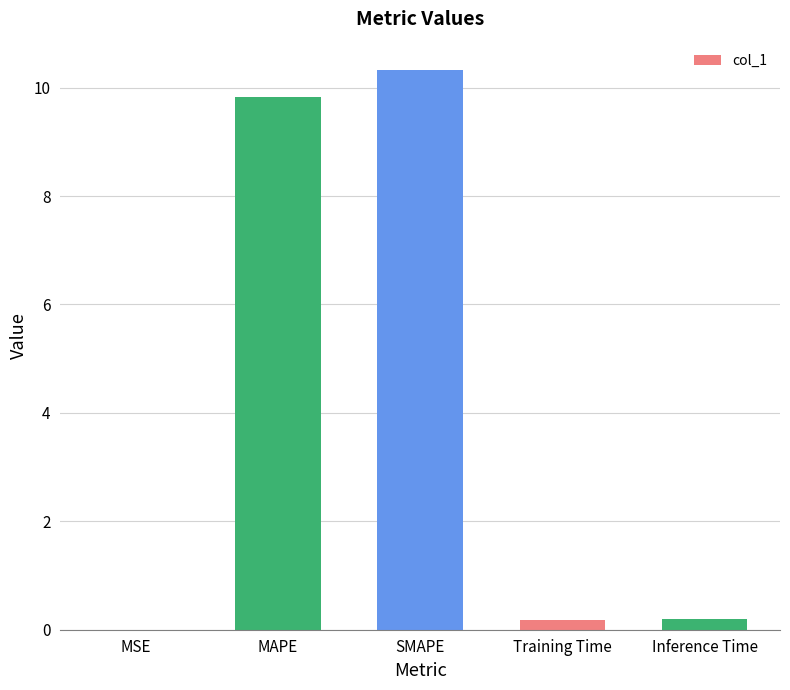

Which category has the highest value across all series?

SMAPE